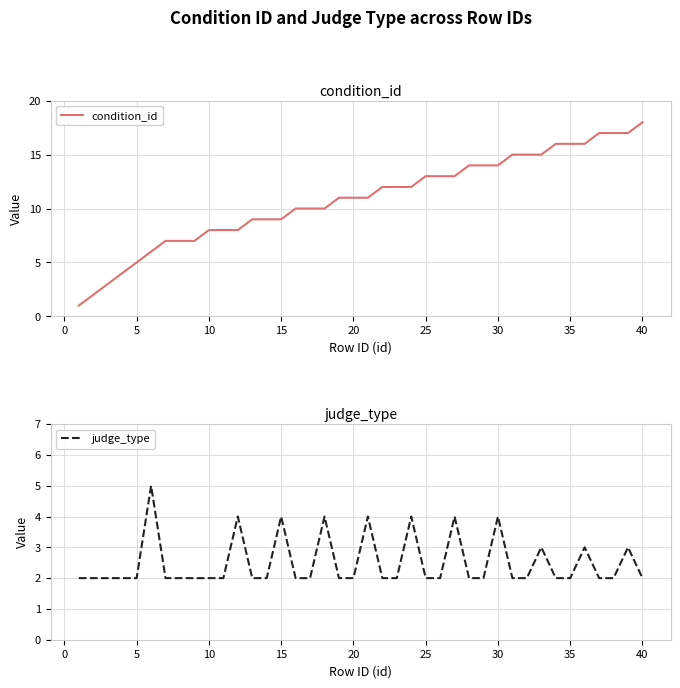

Reading left to right, list all the values displayed in this chart.

condition_id: 1	2	3	4	5	6	7	7	7	8	8	8	9	9	9	10	10	10	11	11	11	12	12	12	13	13	13	14	14	14	15	15	15	16	16	16	17	17	17	18
judge_type: 2	2	2	2	2	5	2	2	2	2	2	4	2	2	4	2	2	4	2	2	4	2	2	4	2	2	4	2	2	4	2	2	3	2	2	3	2	2	3	2